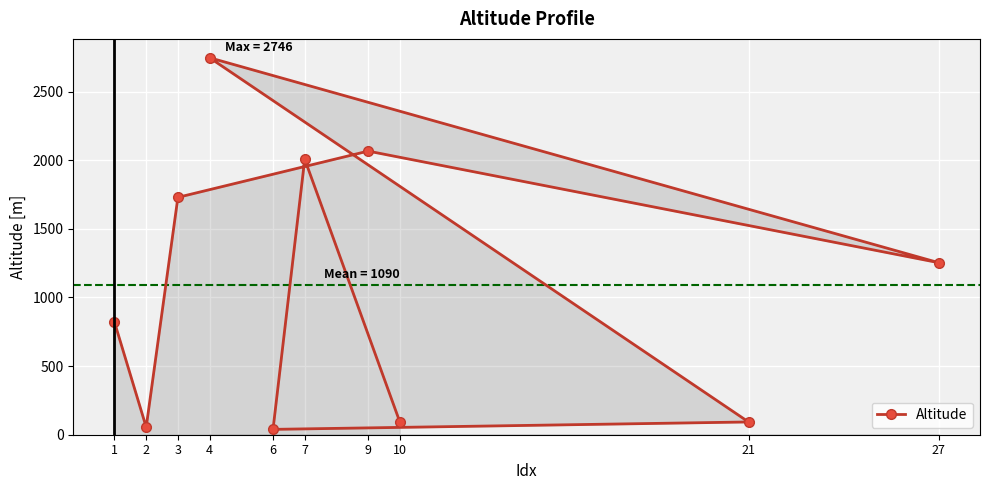

How many values exceed 1253?

4